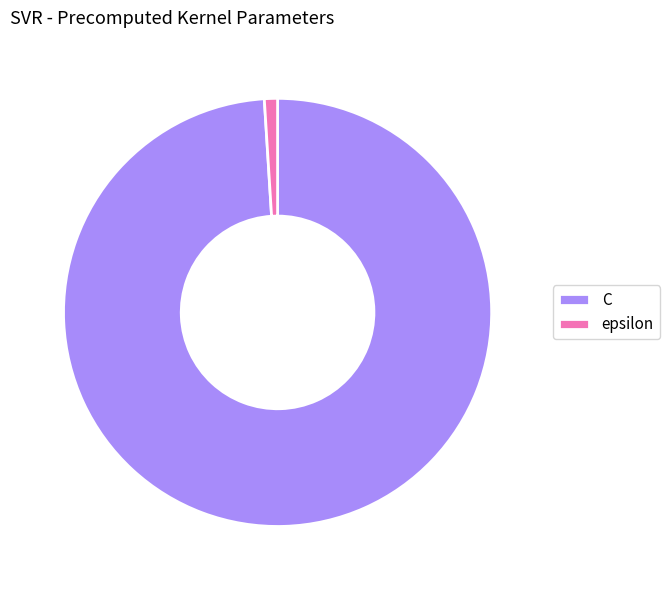

Combined, do C and epsilon account for over 50%?

Yes